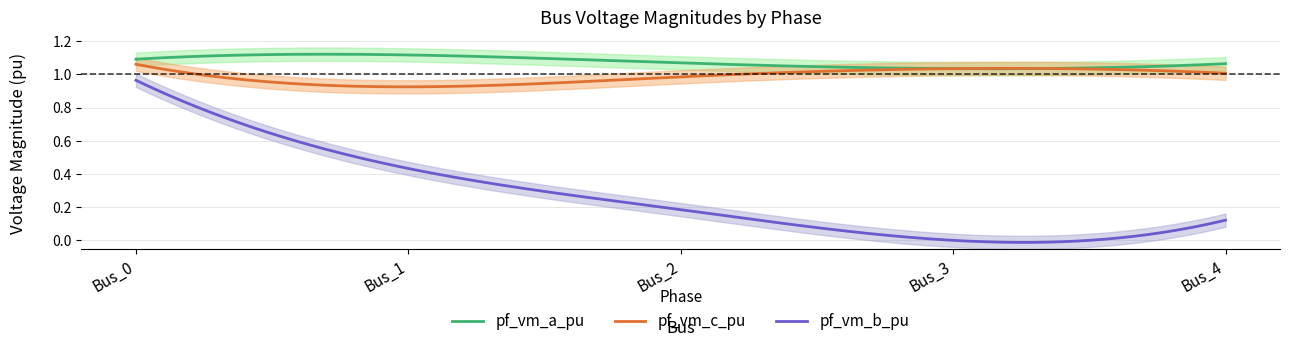

At which category does pf_vm_c_pu reach its first local peak?

Bus_3